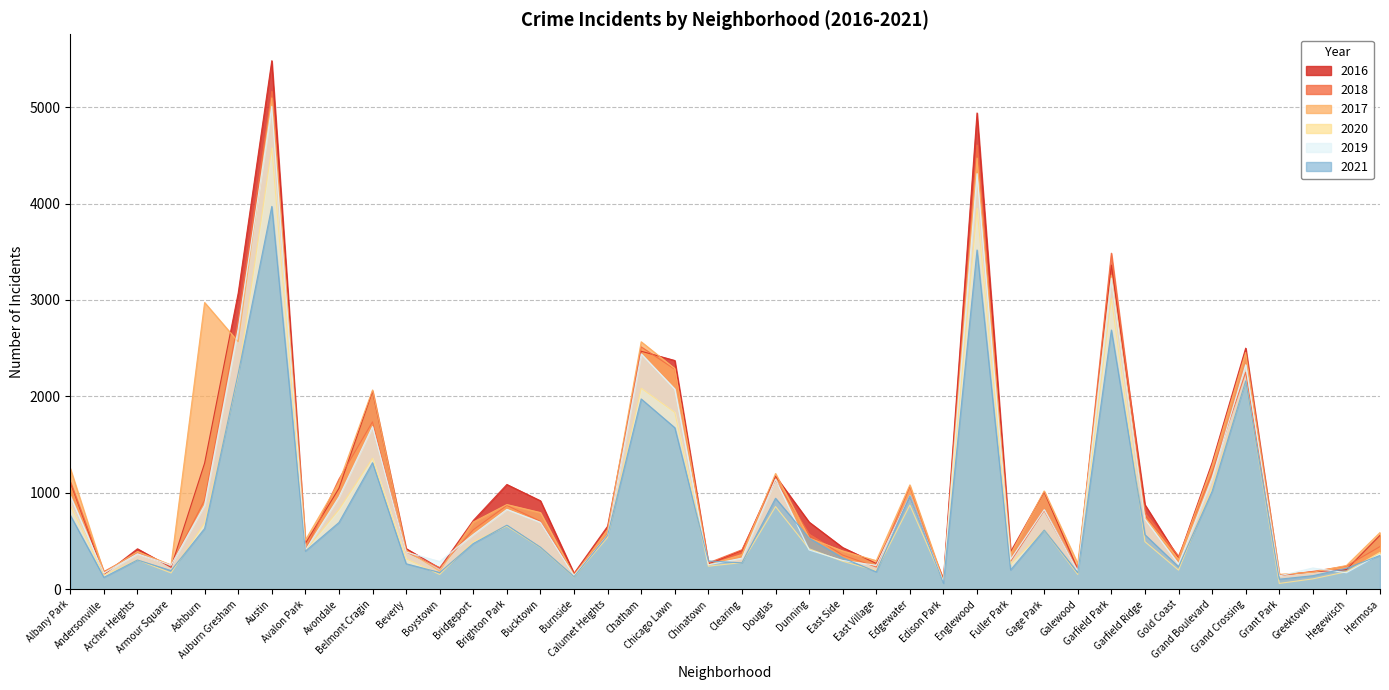

How many lines are shown in the chart?

6